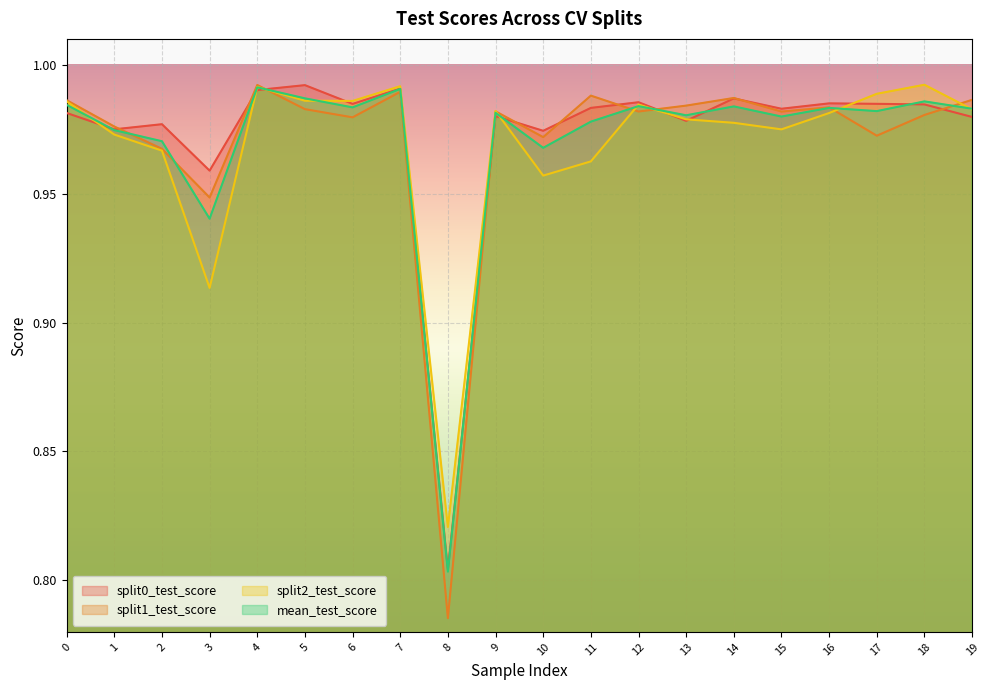

Is it true that mean_test_score equals 1.7 at 10?

False